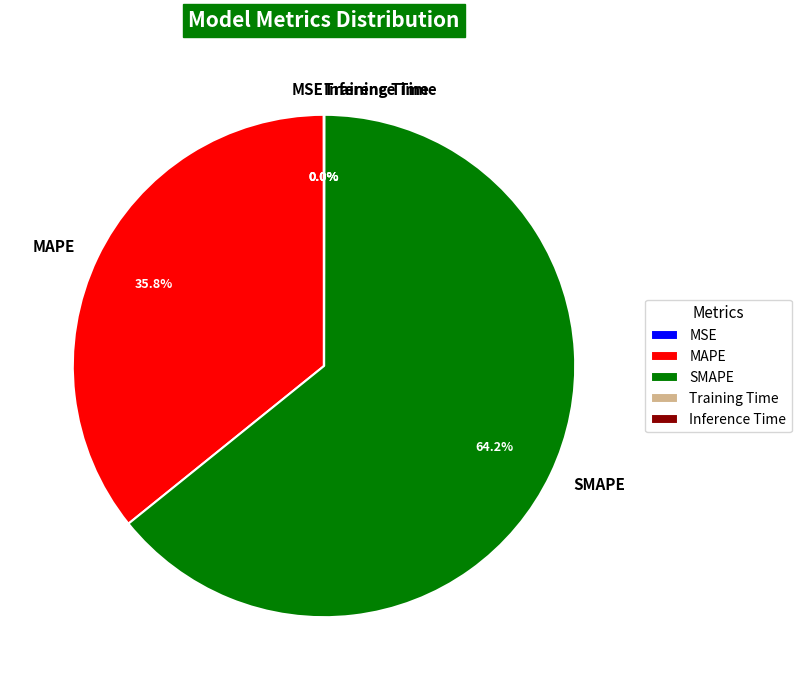

What is the largest slice in the pie chart?

SMAPE